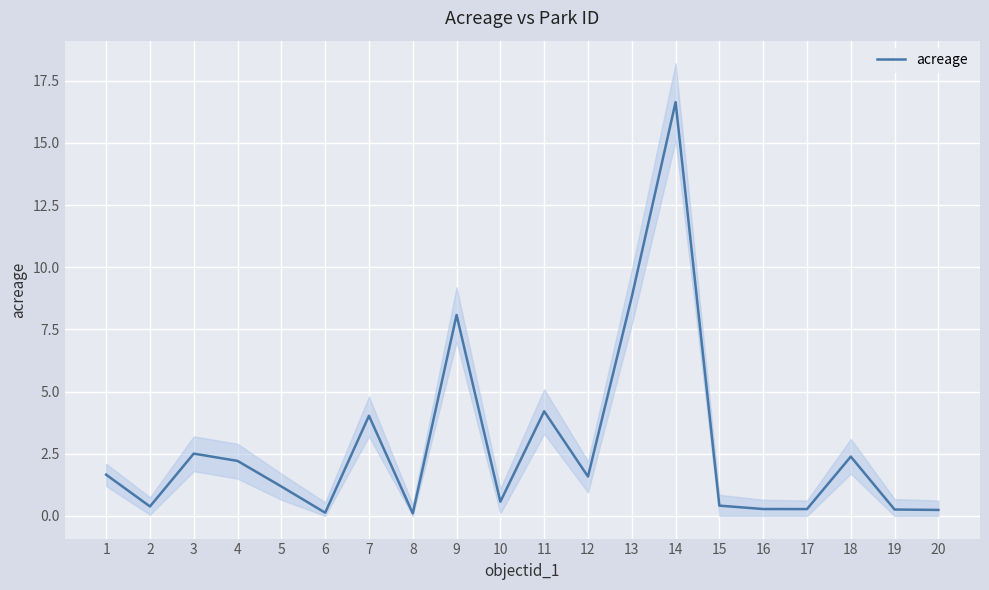

What is the maximum value shown in the chart?

16.6